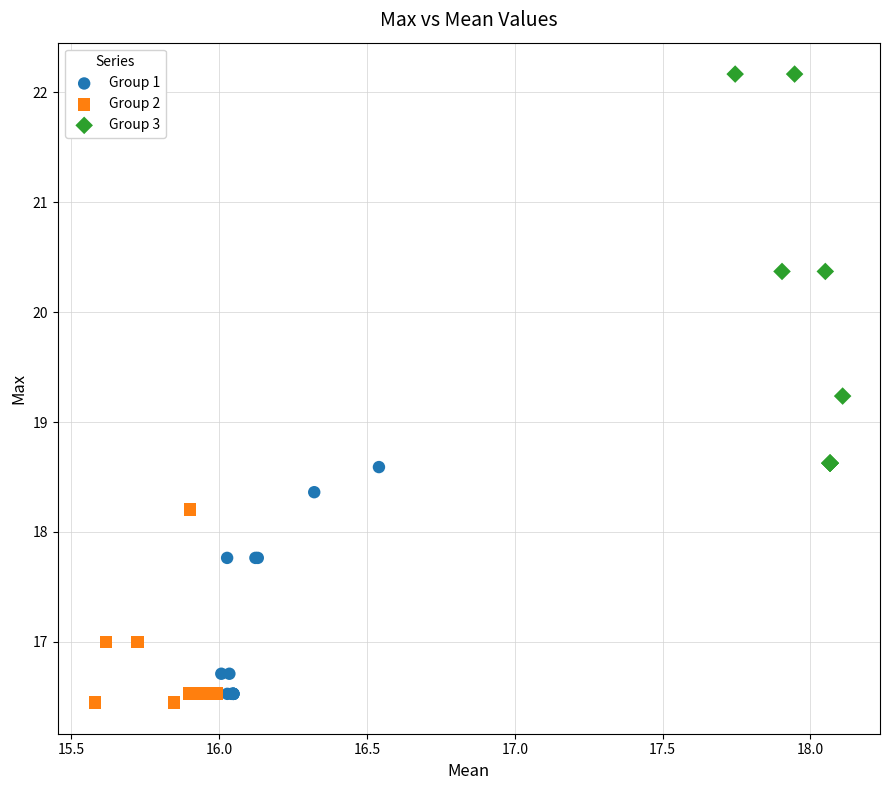

Which series contains the highest Y value?

Group 3